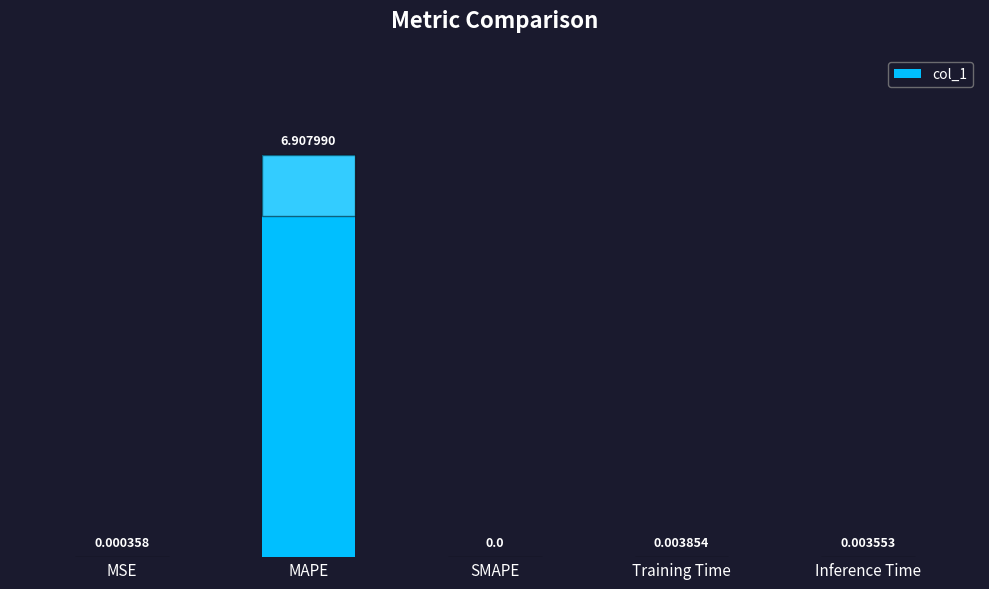

Which category has the highest value across all series?

MAPE